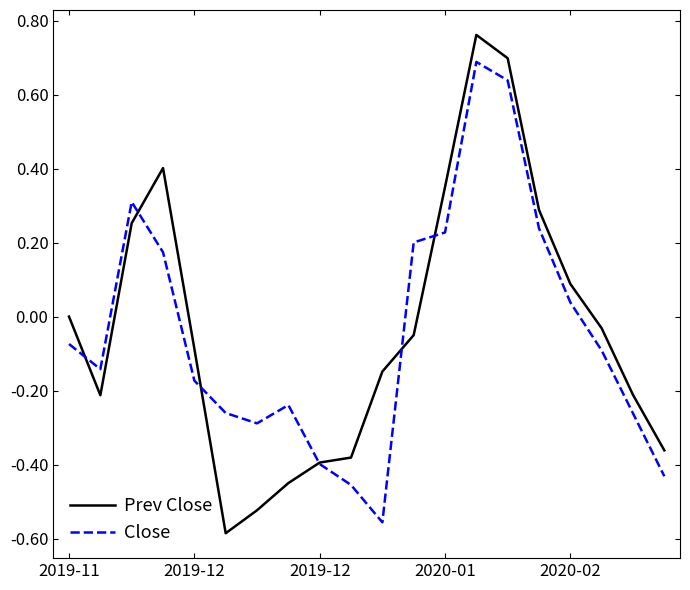

List the series in order of their peak value, lowest first.

Close, Prev Close